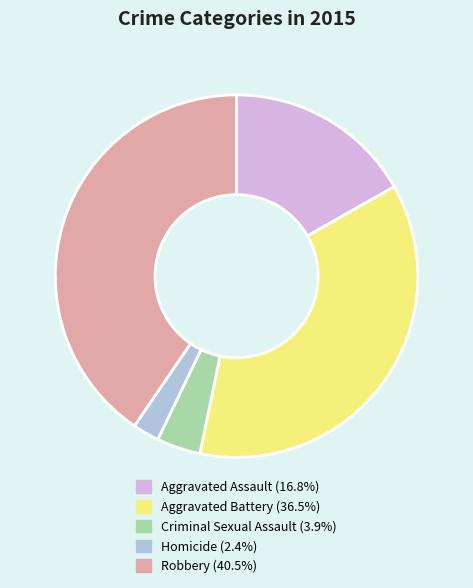

What is the ratio of the value at Aggravated Assault to the value at Aggravated Battery?

0.5